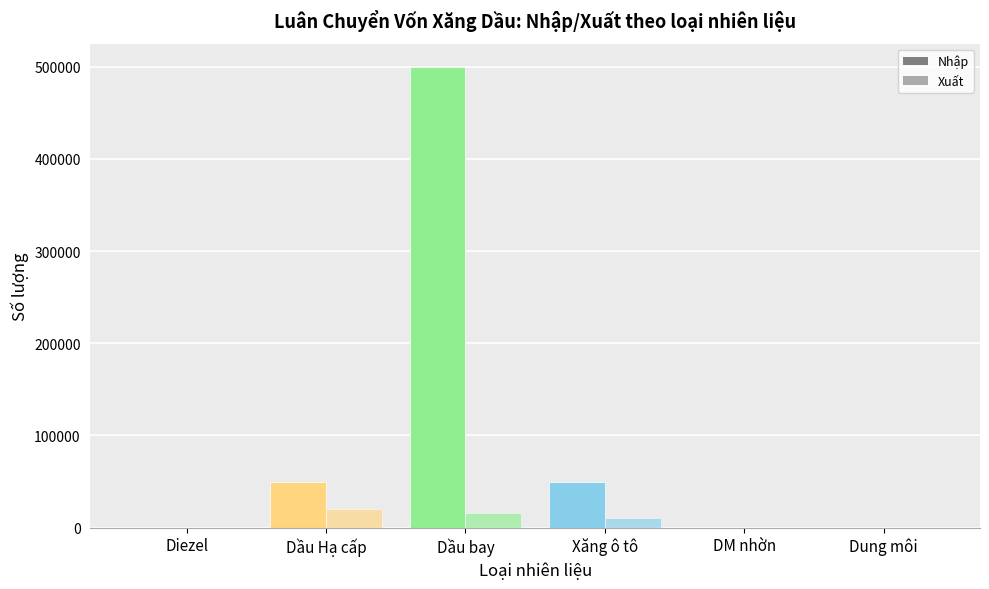

What is the difference between the Nhập values at Xăng ô tô and Dung môi?

49000